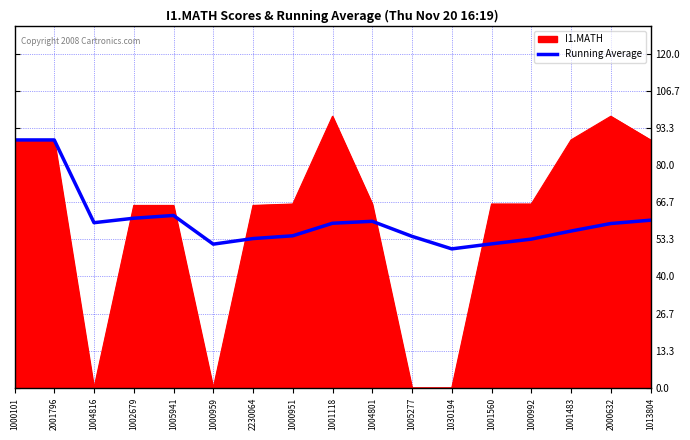

Between 1005277 and 1001483, which series saw the biggest shift?

I1.MATH